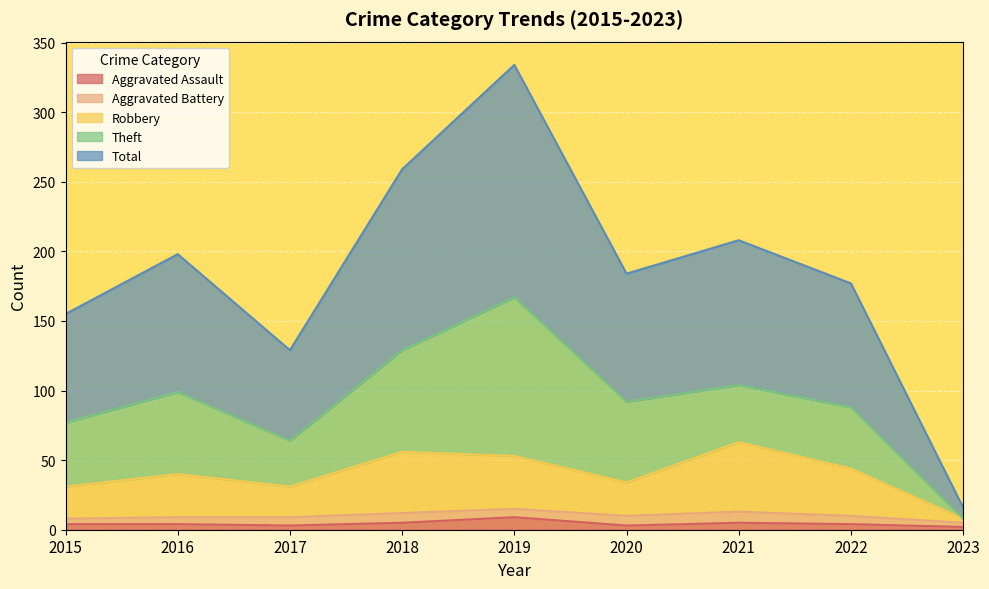

At which label does Robbery first exceed 40?

2018